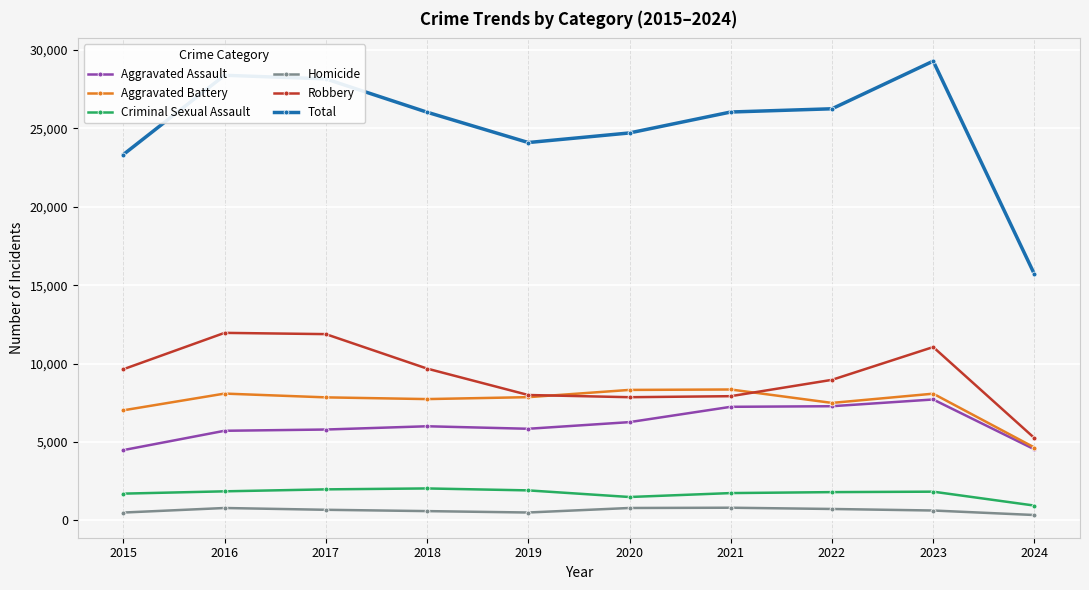

What is the difference between the maximum and second lowest values in the Criminal Sexual Assault series?

546